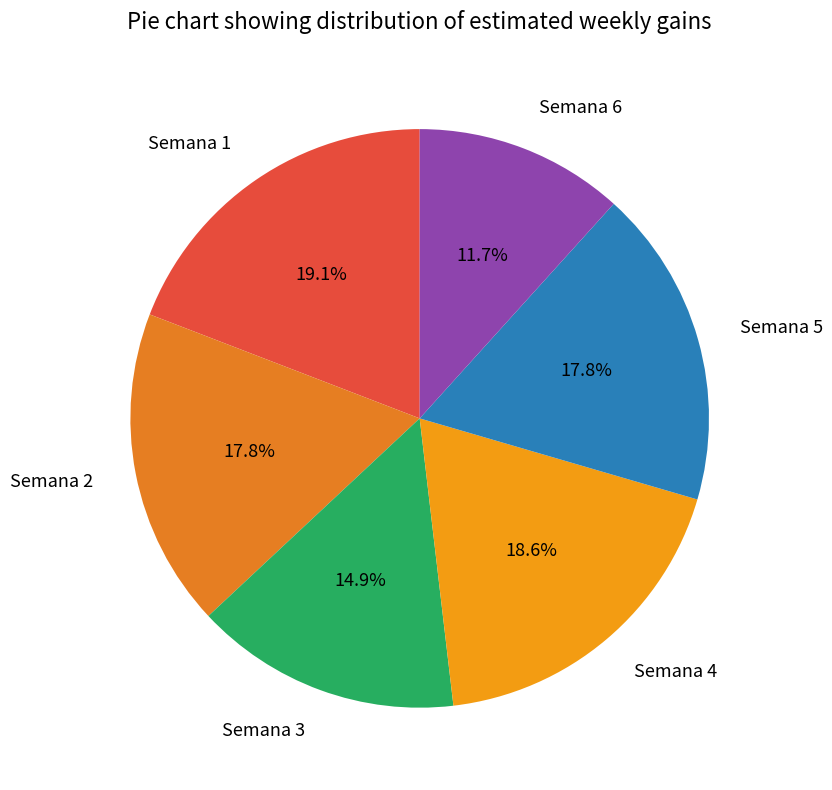

To the nearest percent, what is the average slice percentage?

17%